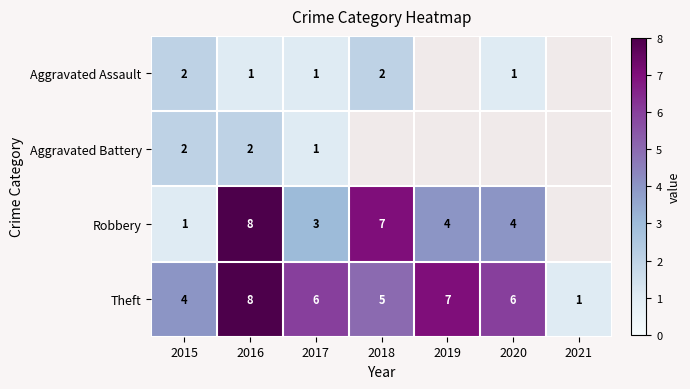

Read the Theft value at 2016.

8